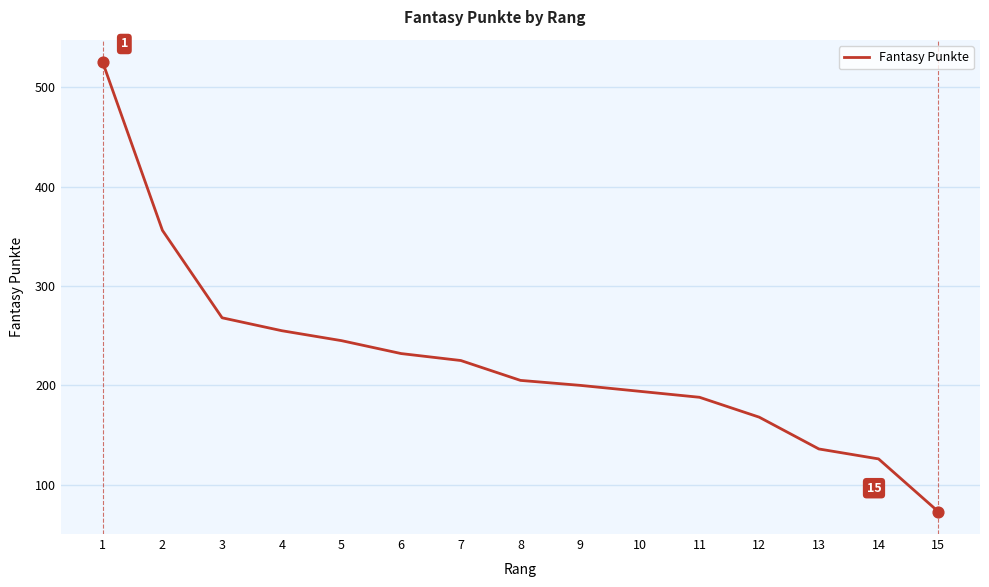

What is the ratio of the value at 15 to the value at 9?

0.4